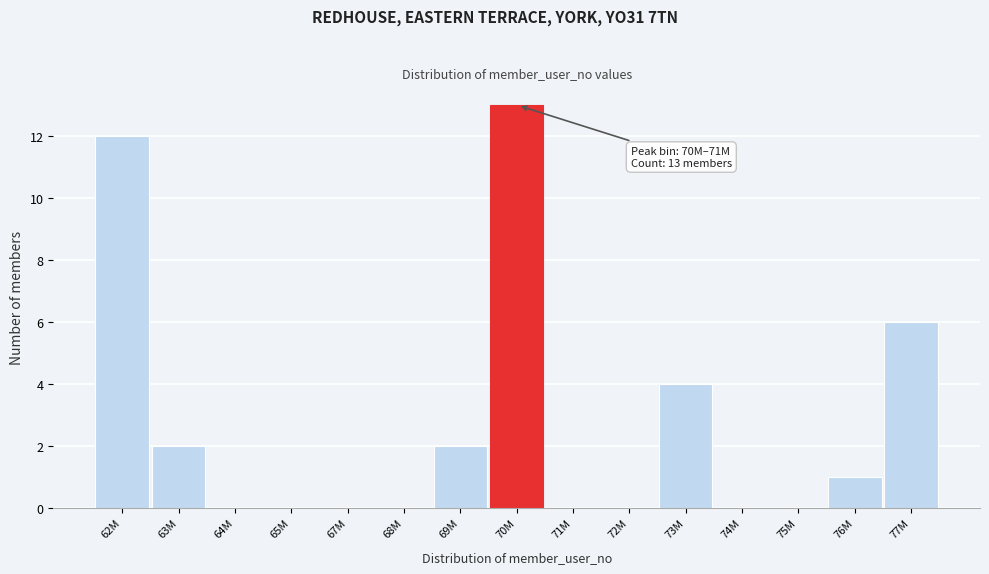

Reading left to right, list all the values displayed in this chart.

62M=12	63M=2	64M=0	65M=0	67M=0	68M=0	69M=2	70M=13	71M=0	72M=0	73M=4	74M=0	75M=0	76M=1	77M=6